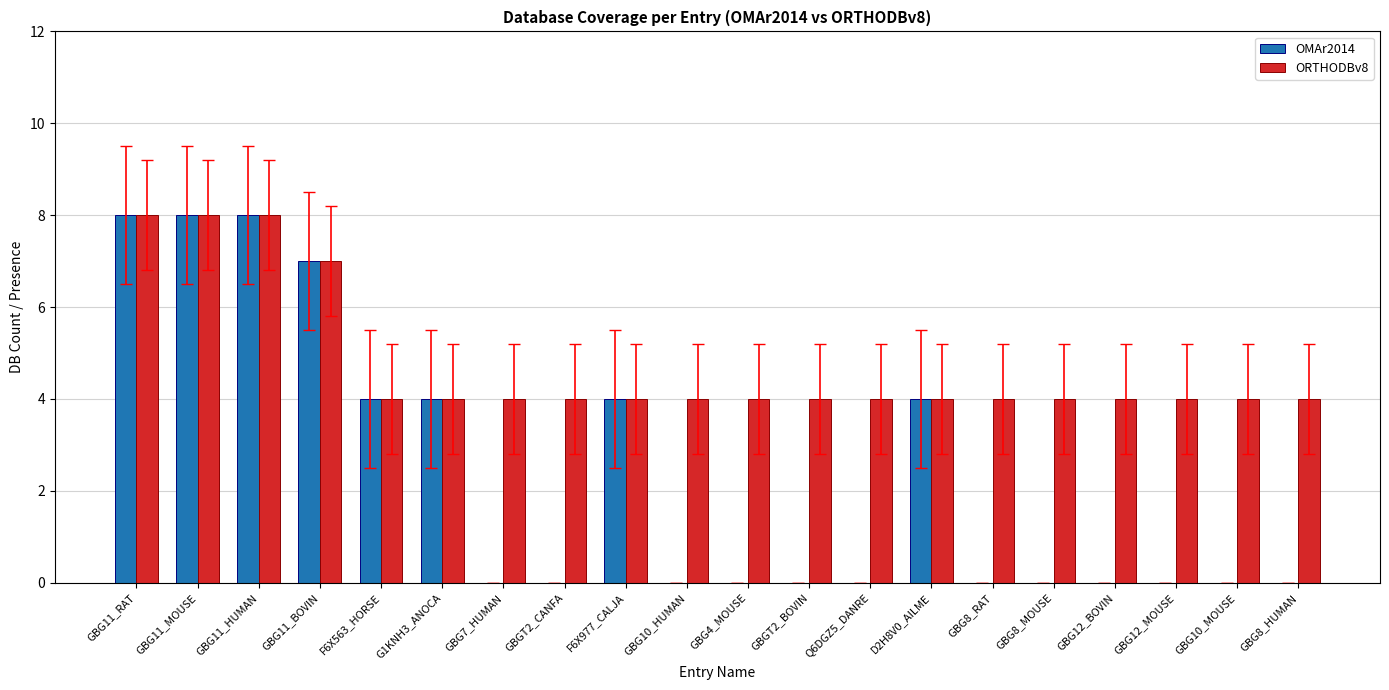

Between GBG11_MOUSE and GBG8_HUMAN, which series saw the biggest shift?

OMAr2014